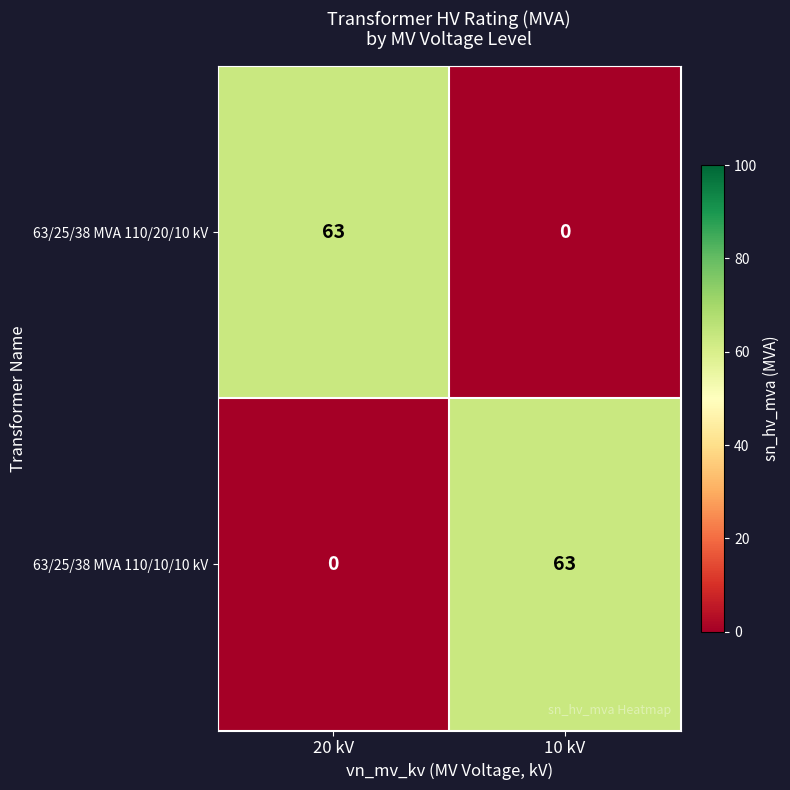

Reading left to right, list all the values displayed in this chart.

63/25/38 MVA 110/20/10 kV: 63	0
63/25/38 MVA 110/10/10 kV: 0	63